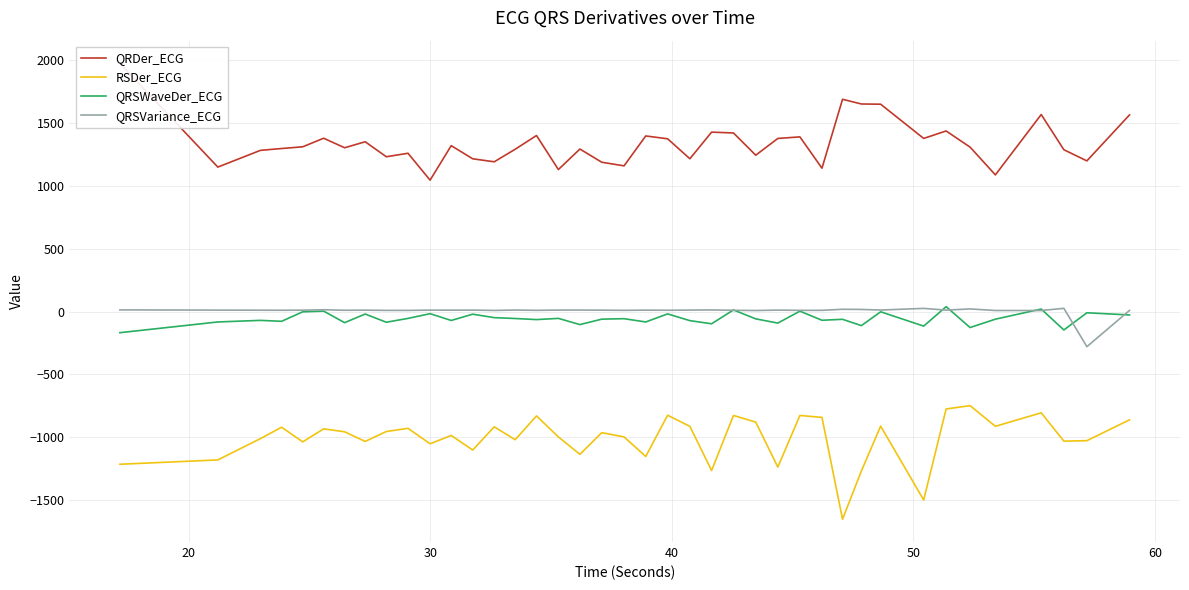

List the series in order of their peak value, lowest first.

RSDer_ECG, QRSVariance_ECG, QRSWaveDer_ECG, QRDer_ECG